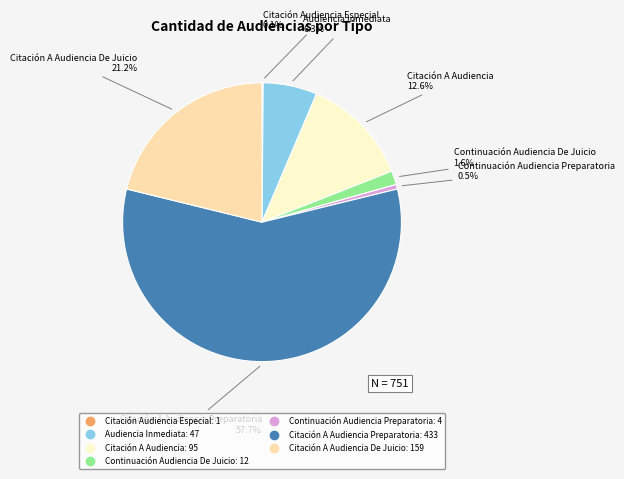

Does any single category account for the majority?

Yes